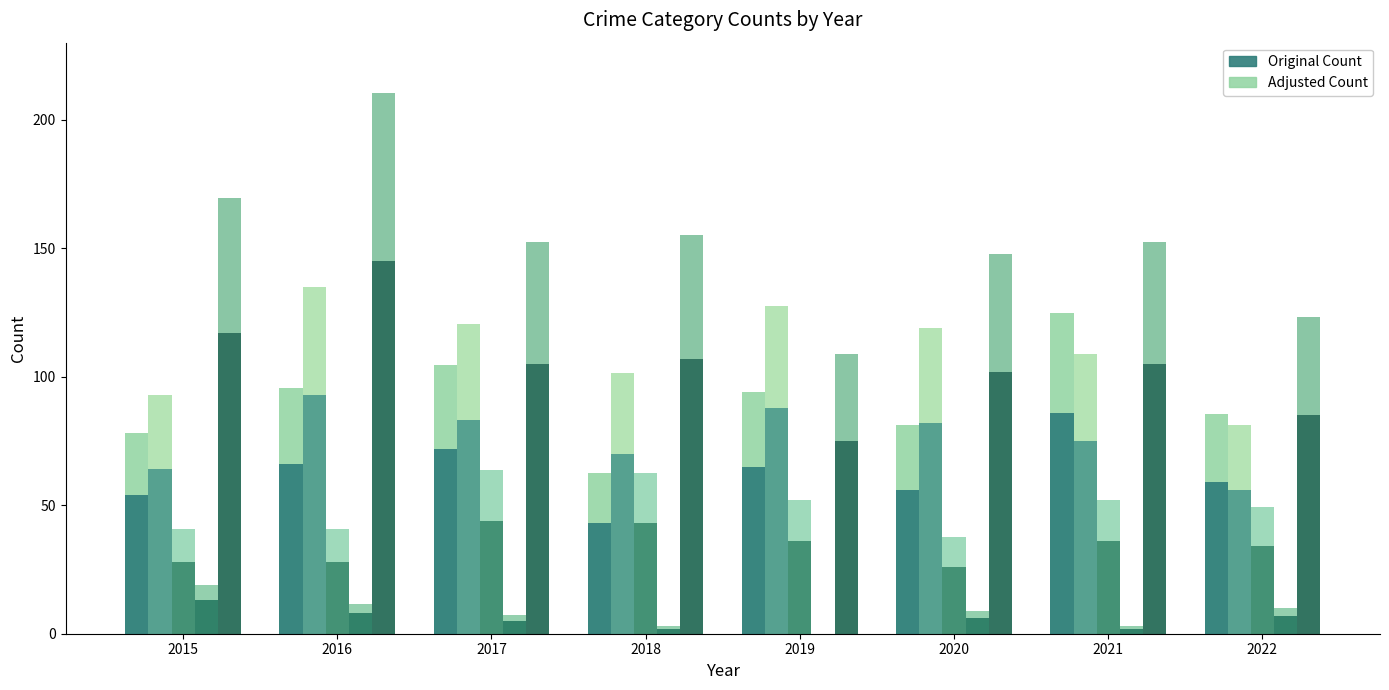

At which label does Criminal Sexual Assault reach its minimum?

2020